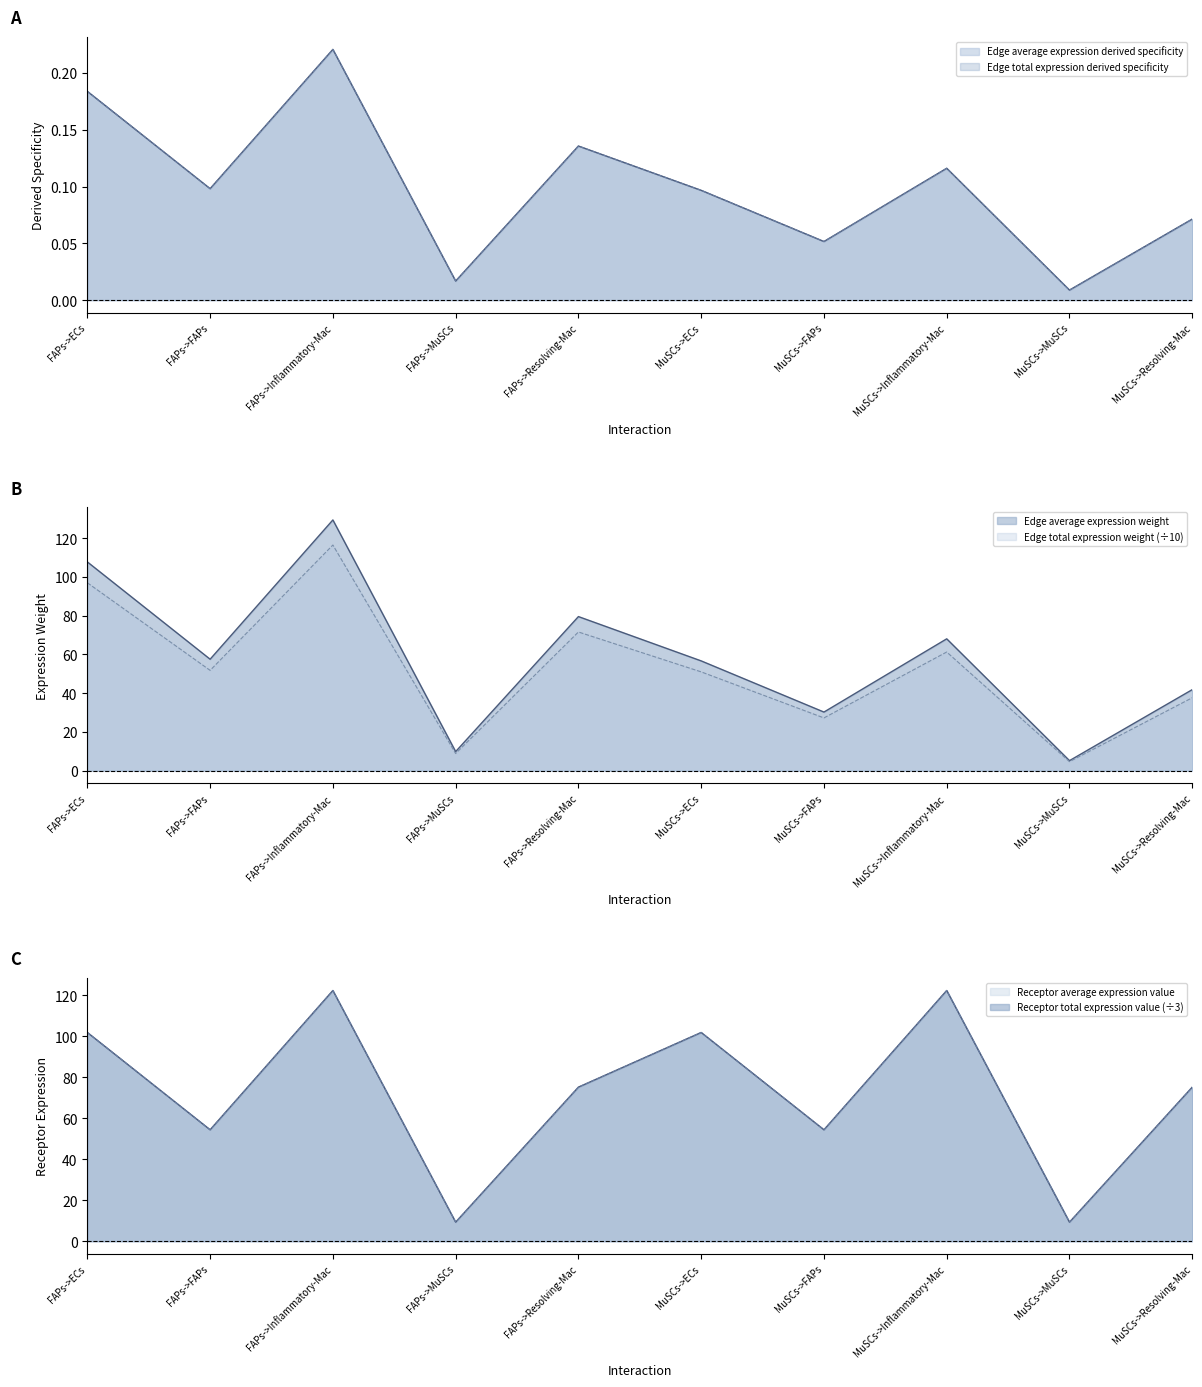

How many distinct data groups are displayed?

6